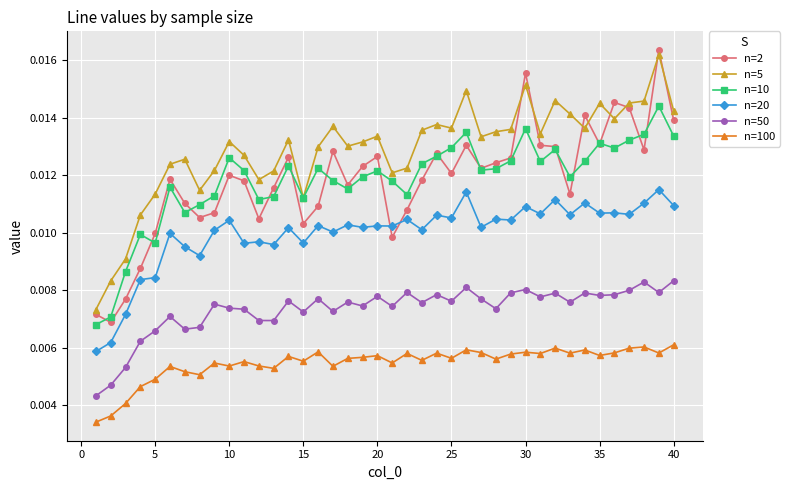

Does the chart display data point markers on the line(s)?

Yes